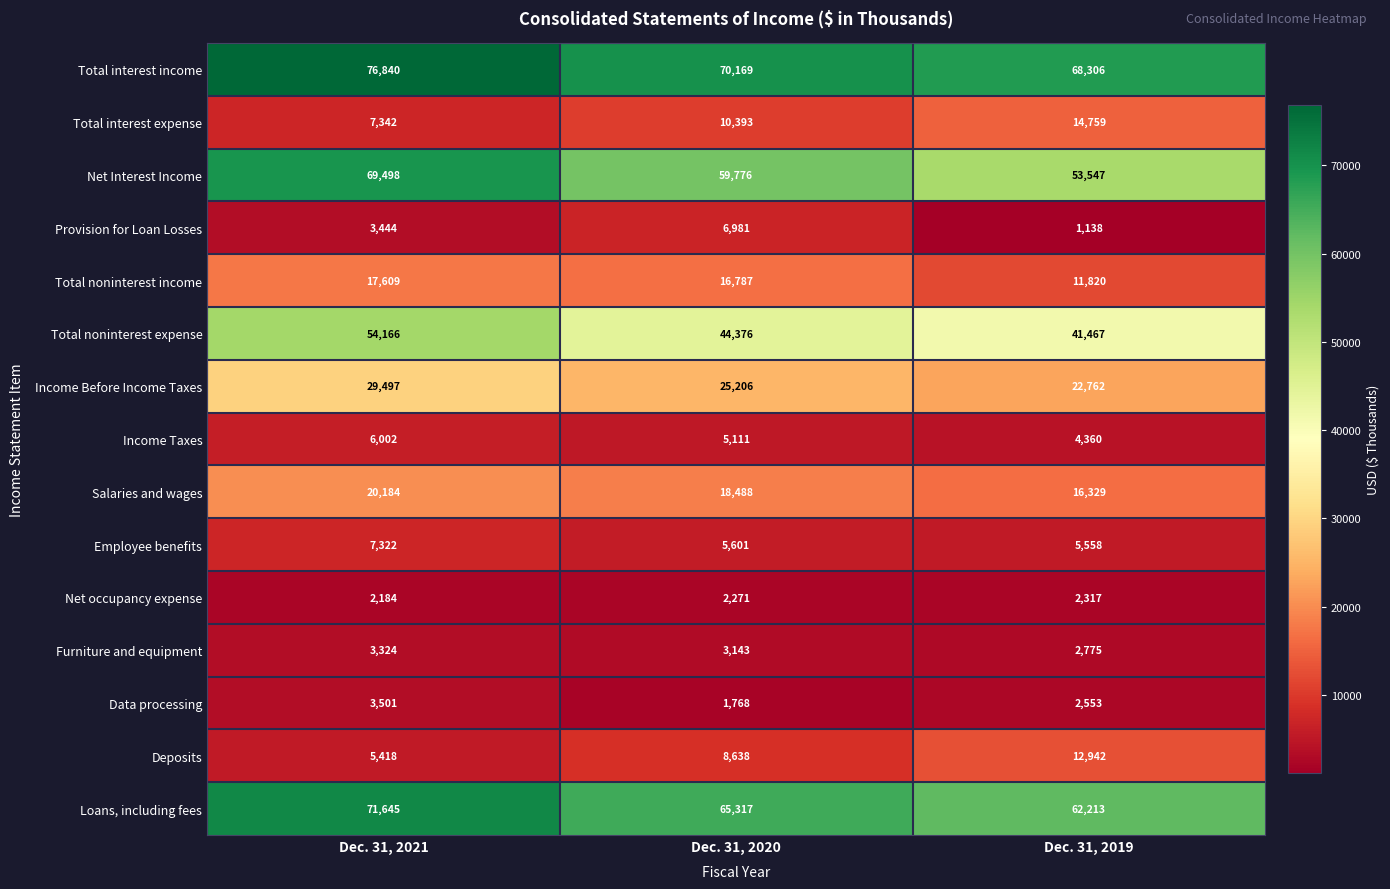

How many data points does each series have?

3